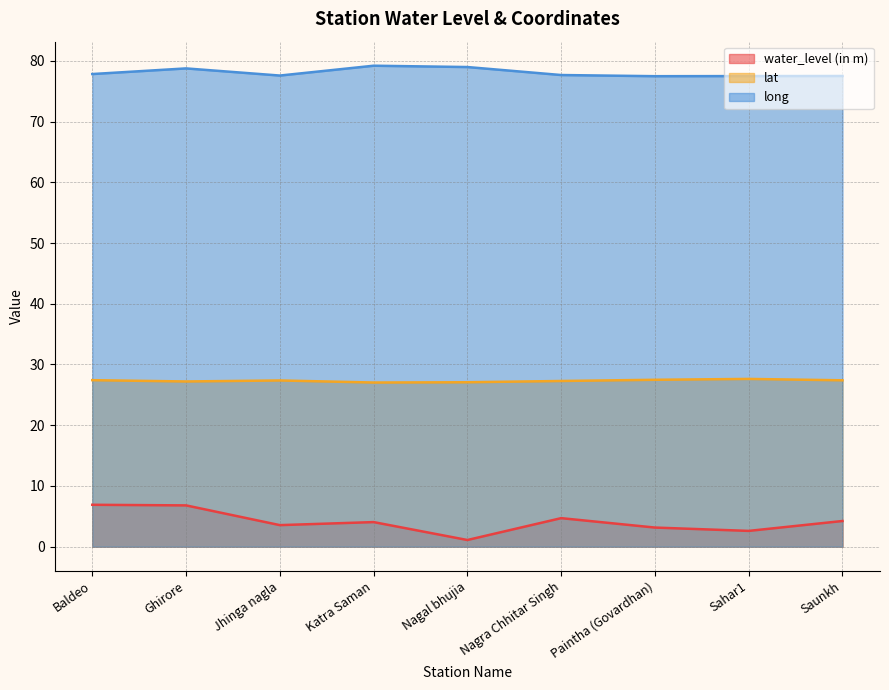

What is the sum of the water_level (in m) values at Saunkh and Sahar1?

6.8